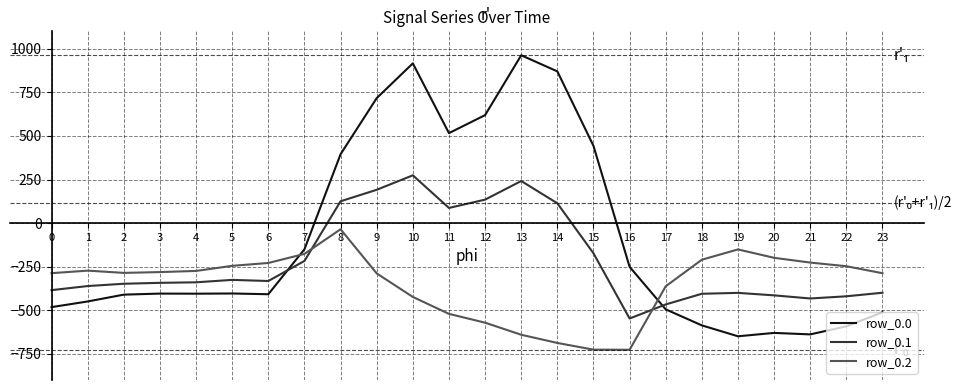

Which series has the largest total across all categories?

row_0.0